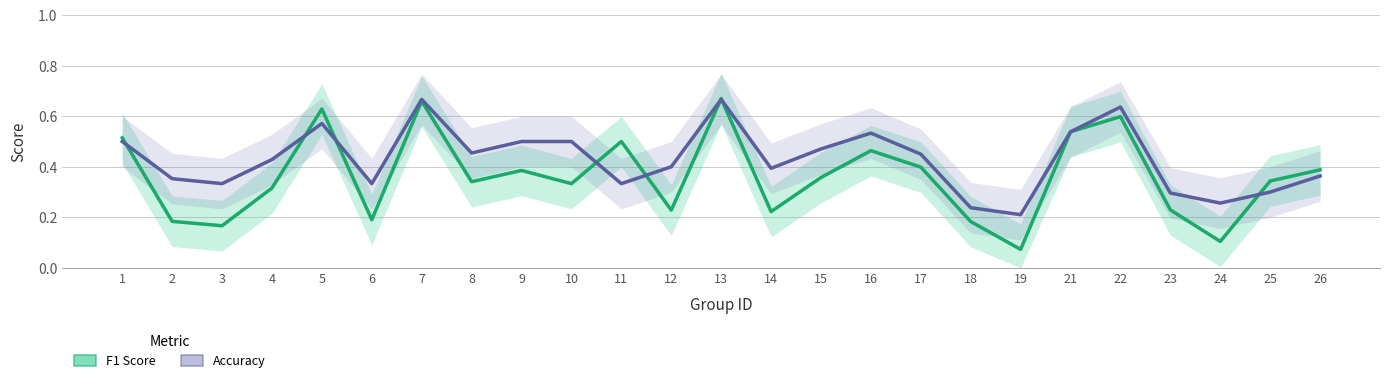

What is the value of the F1 Score point at the 13th from the left?

0.7